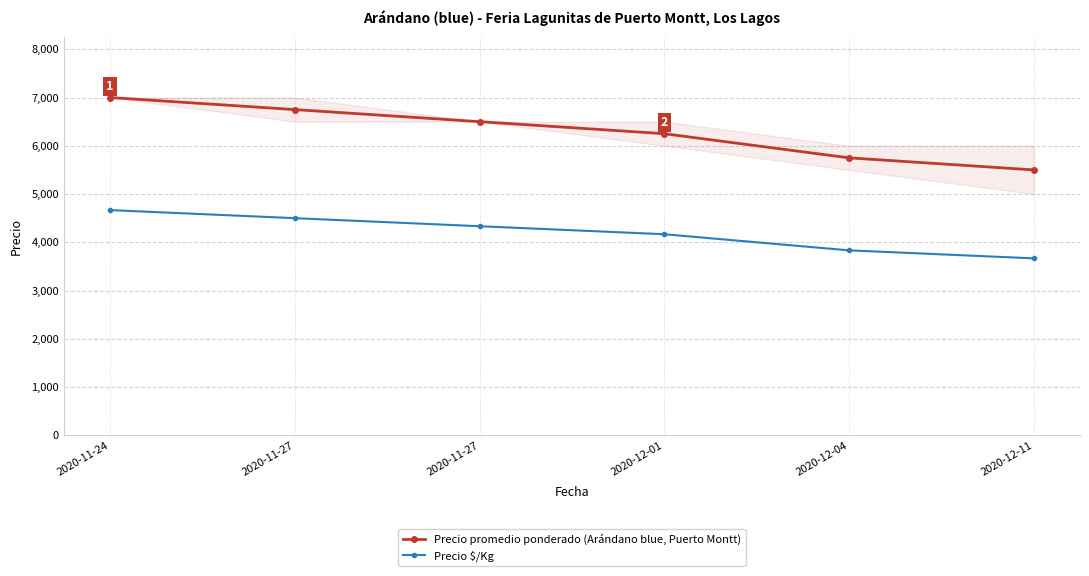

What is the sum of the Precio $/Kg values at 2020-12-04 and 2020-11-24?

8500